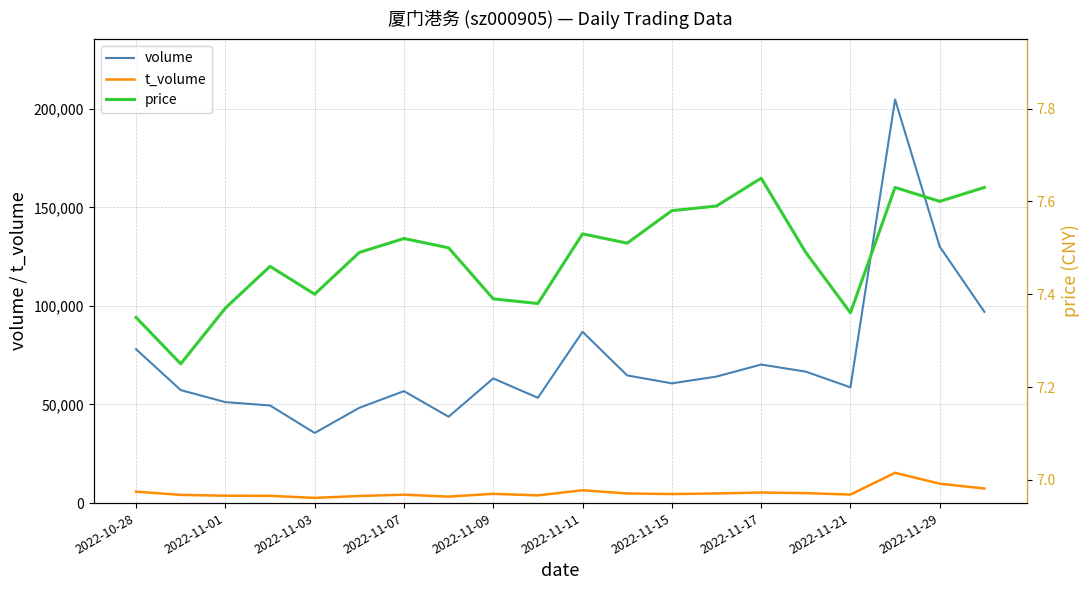

Where is volume nearest to the value 120125?

2022-11-29